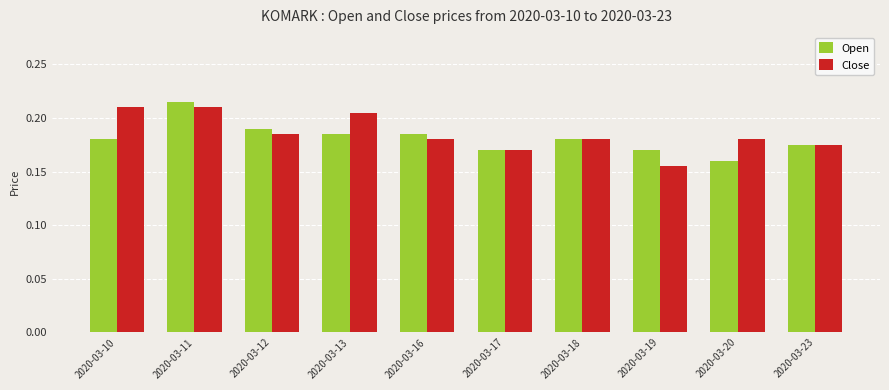

What are all the series names shown in the legend?

Open, Close